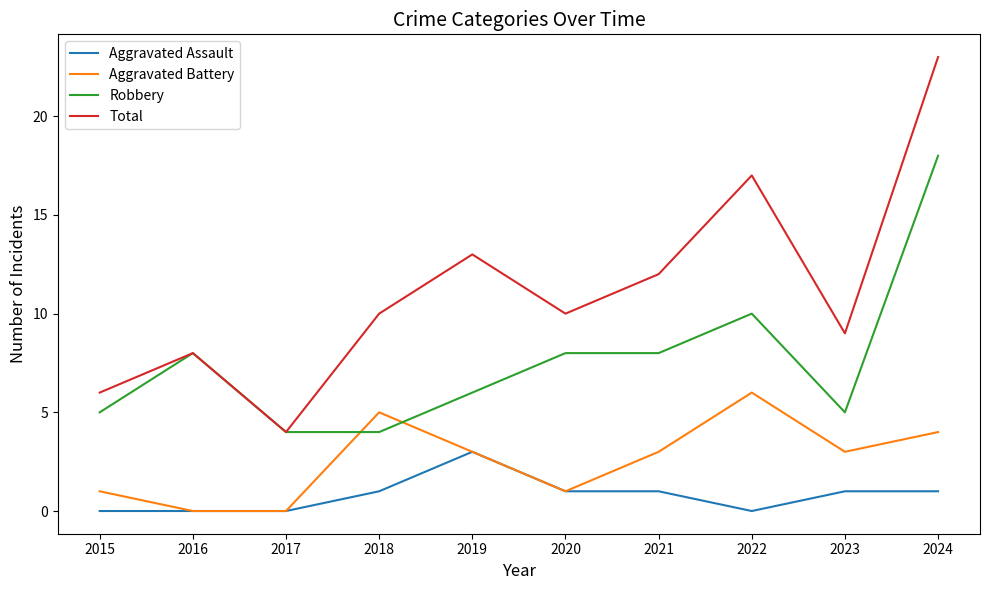

Where is the first local maximum for Robbery?

2016